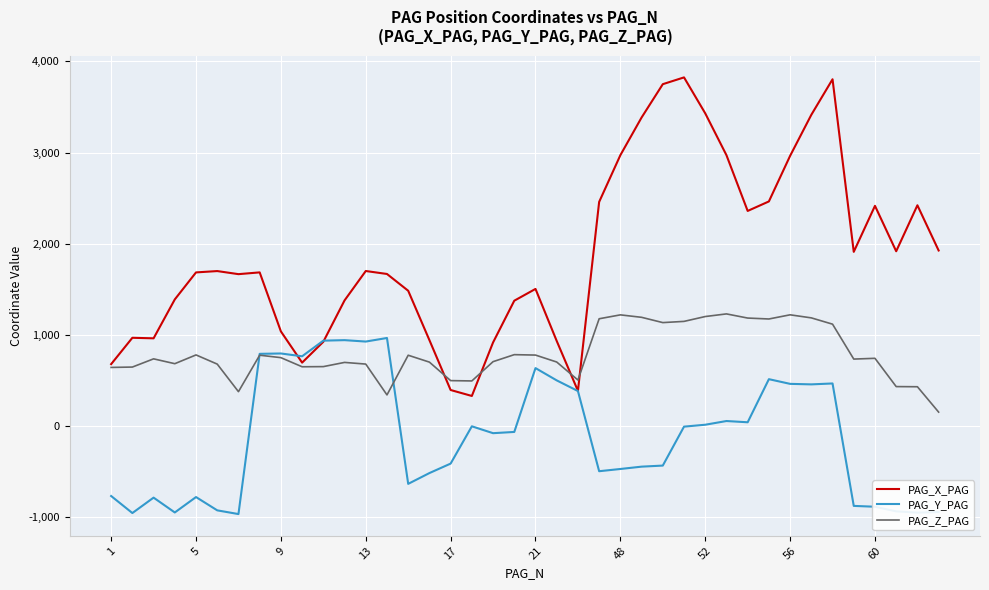

Rank the series by their maximum value, from lowest to highest.

PAG_Y_PAG, PAG_Z_PAG, PAG_X_PAG